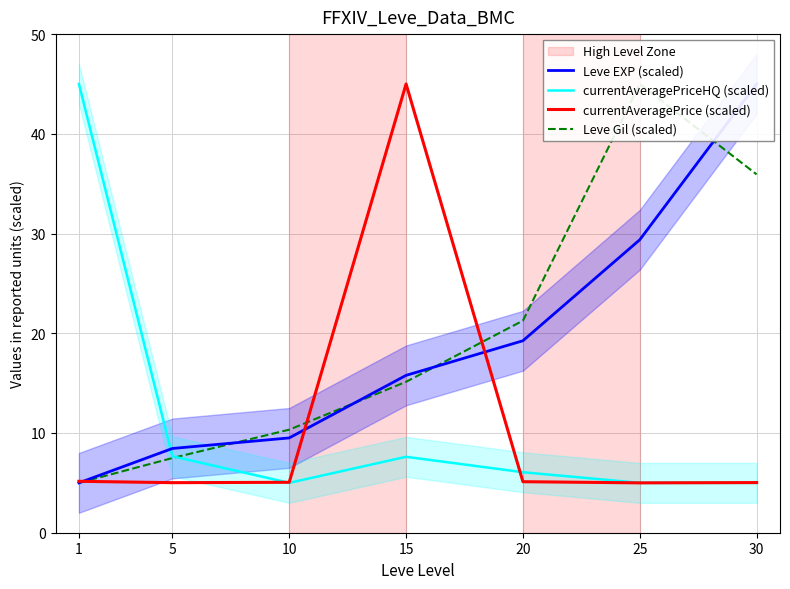

In currentAveragePrice (scaled), how many points are lower than both neighbors (excluding endpoints)?

2